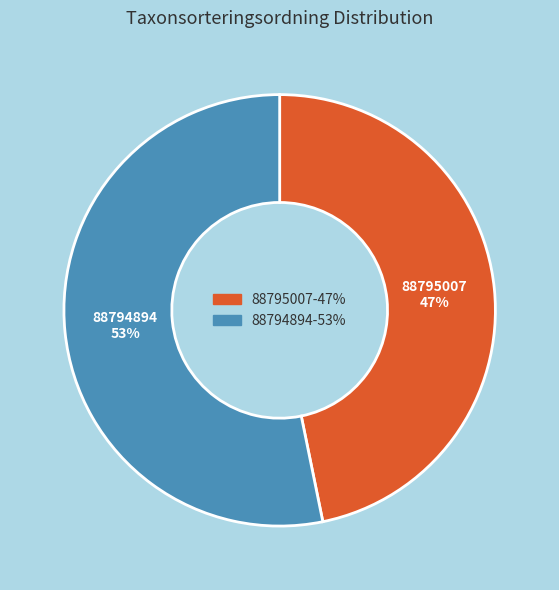

To the nearest percent, what is the difference between the largest and smallest slice percentages?

6%